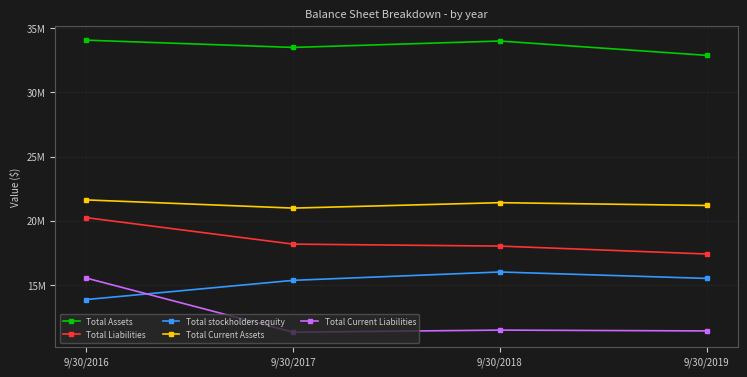

What is the value of the Total Current Liabilities point at the 2nd from the left?

11301000